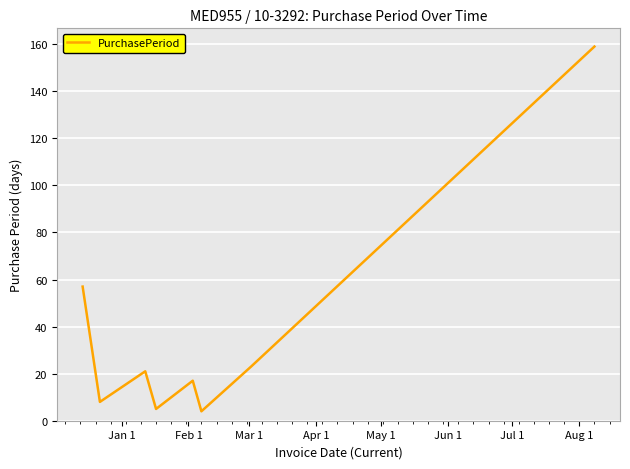

What is the difference between the maximum and second lowest values?

154